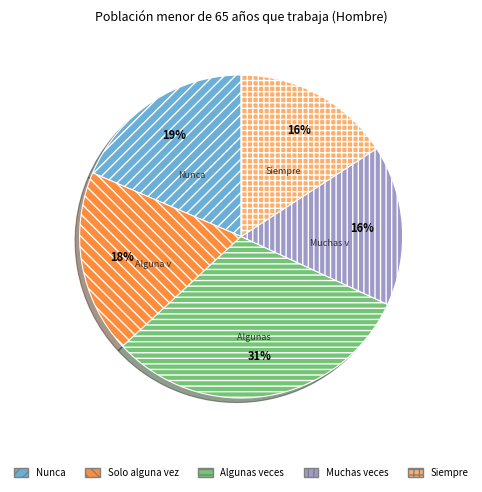

What percentage is the Siempre slice, to the nearest percent?

16%